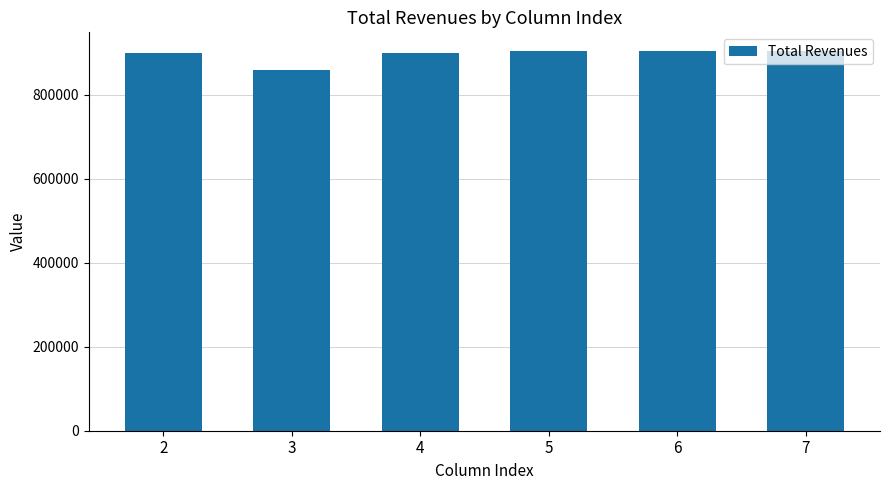

True or false: the data shows 528182.5 at 3.

False